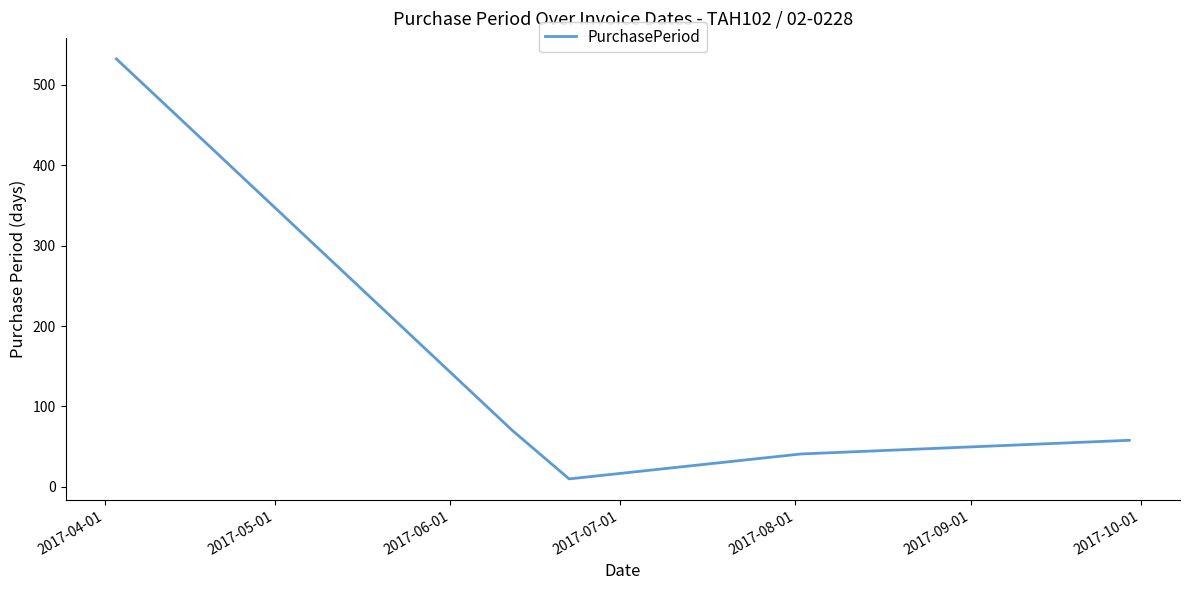

Does the chart have visible grid lines?

No